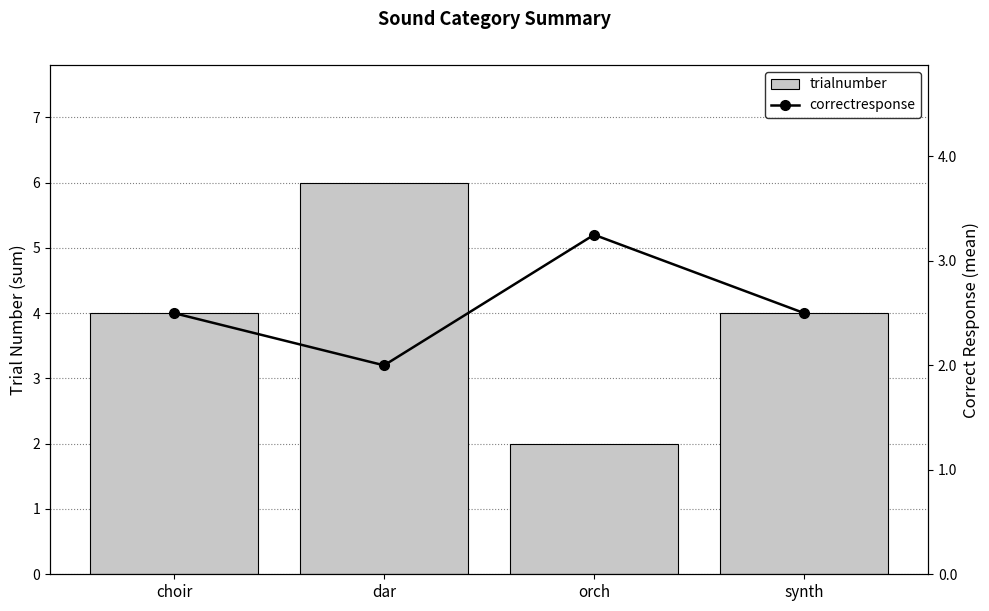

List the series in order of their overall mean, lowest first.

correctresponse, trialnumber